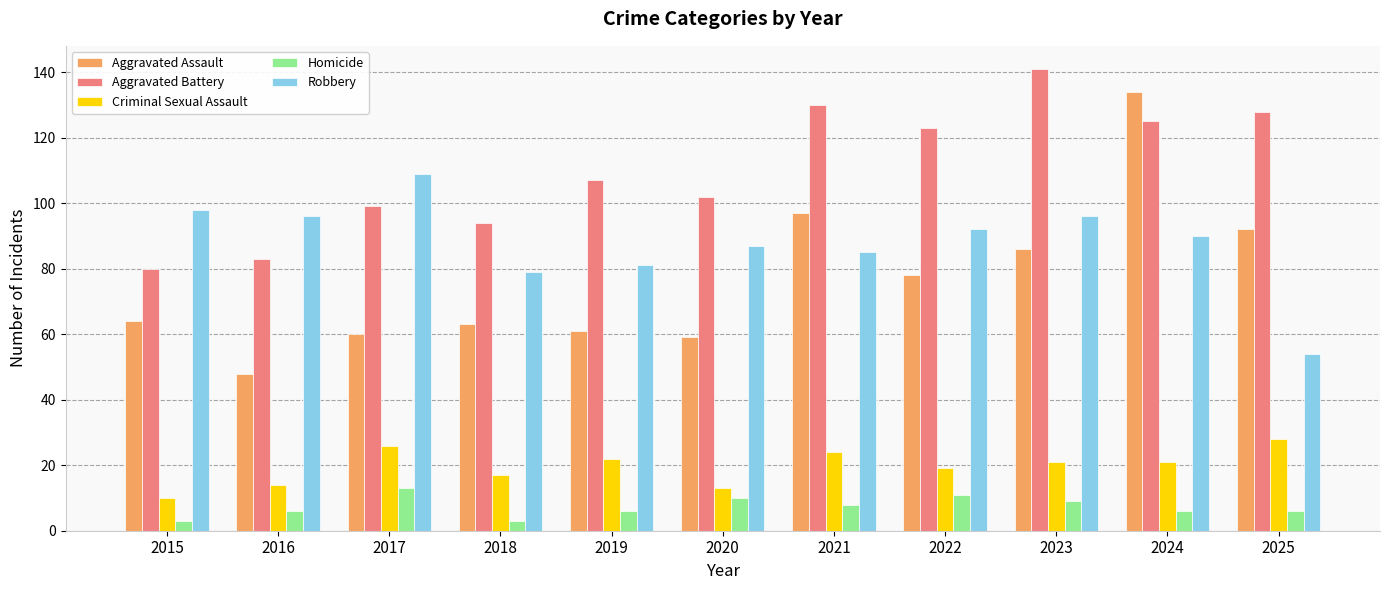

Does the chart contain any negative values?

No